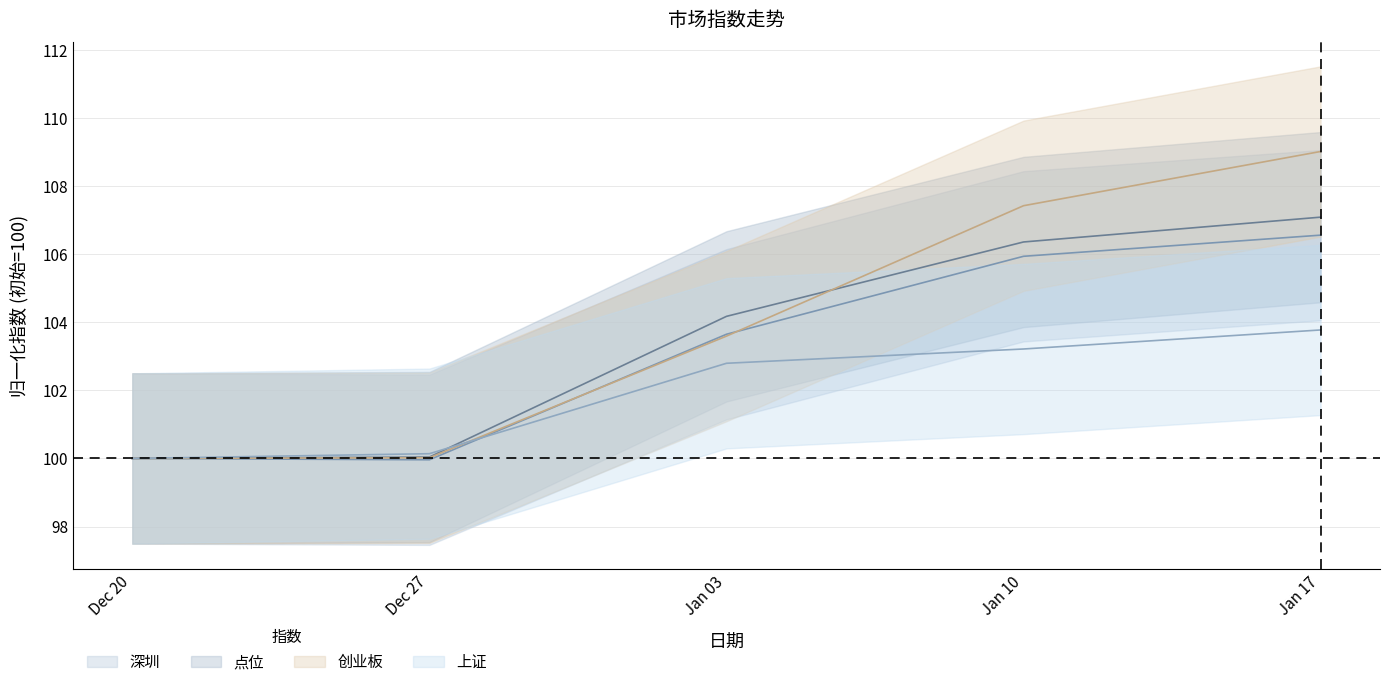

At how many categories does at least one series exceed 107?

2